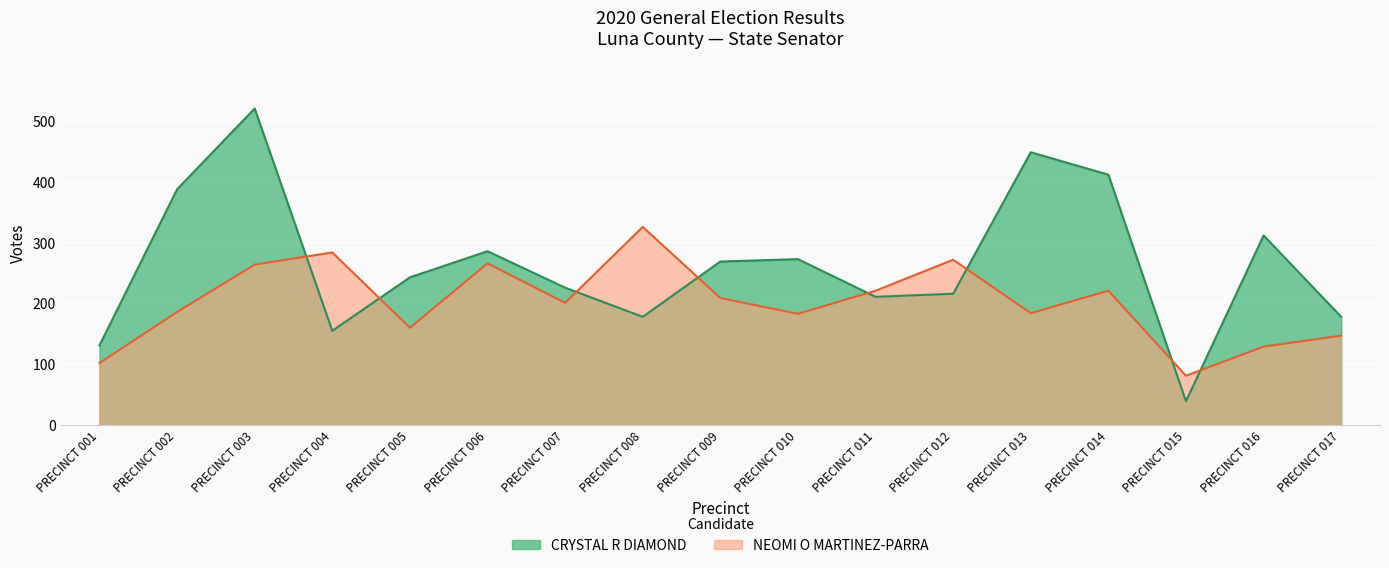

What is the difference between the maximum and minimum values in the NEOMI O MARTINEZ-PARRA series?

245